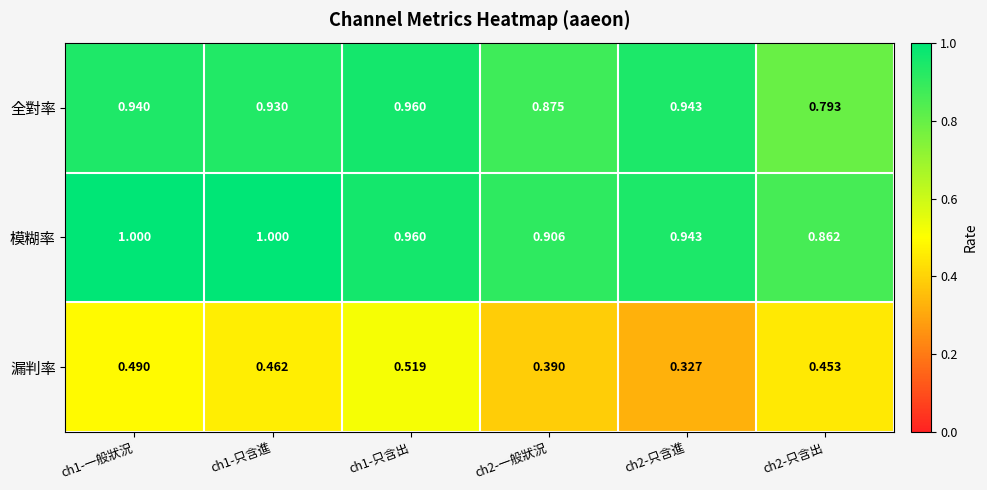

Rank the series by their maximum value, from highest to lowest.

模糊率, 全對率, 漏判率